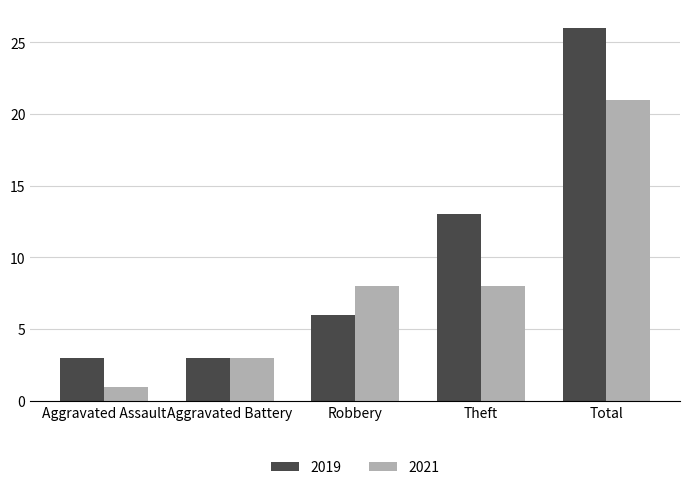

Which series has the widest spread of values?

2019